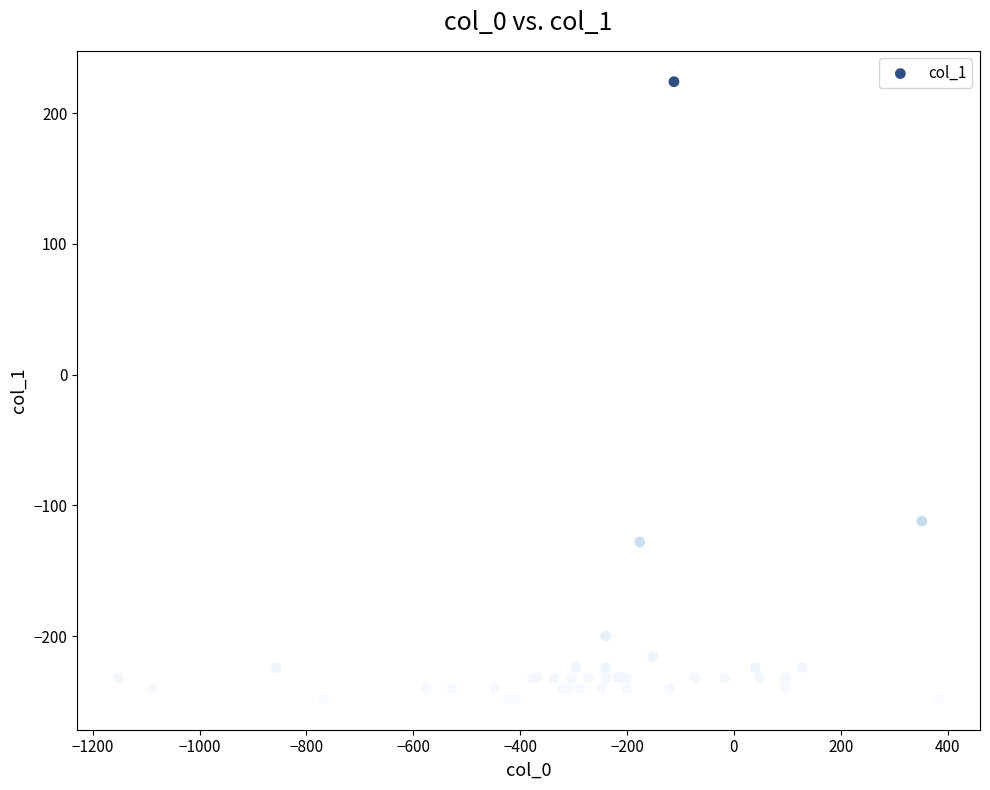

What Y value in the scatter plot is closest to -12?

-112